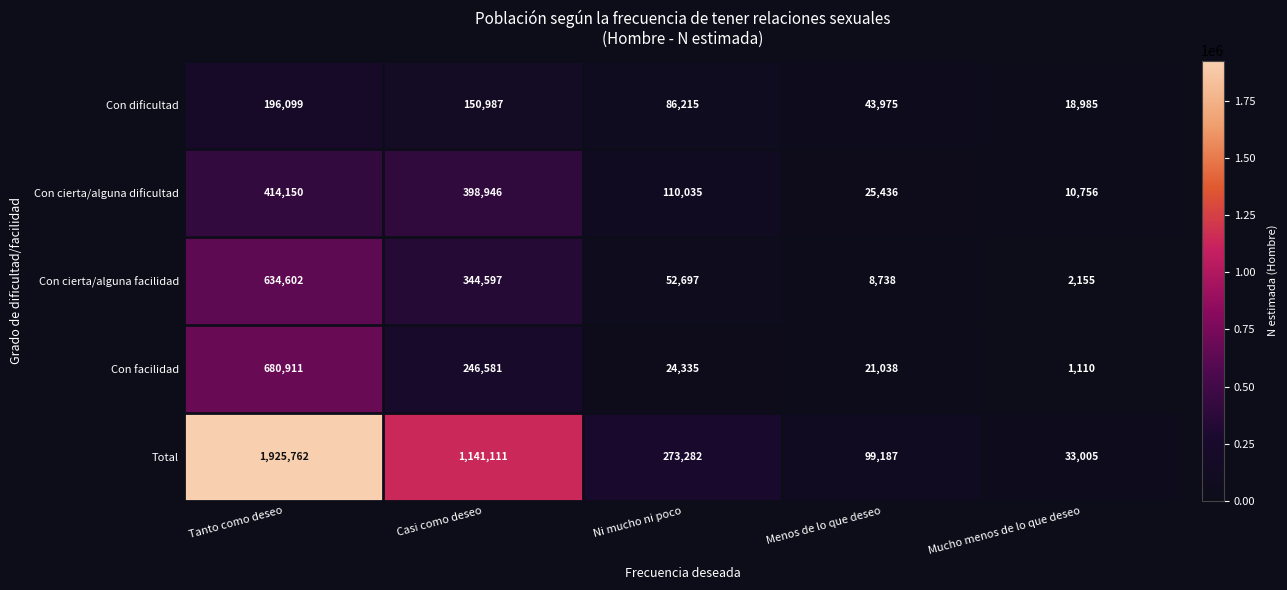

What is the maximum value for Con cierta/alguna facilidad?

634602